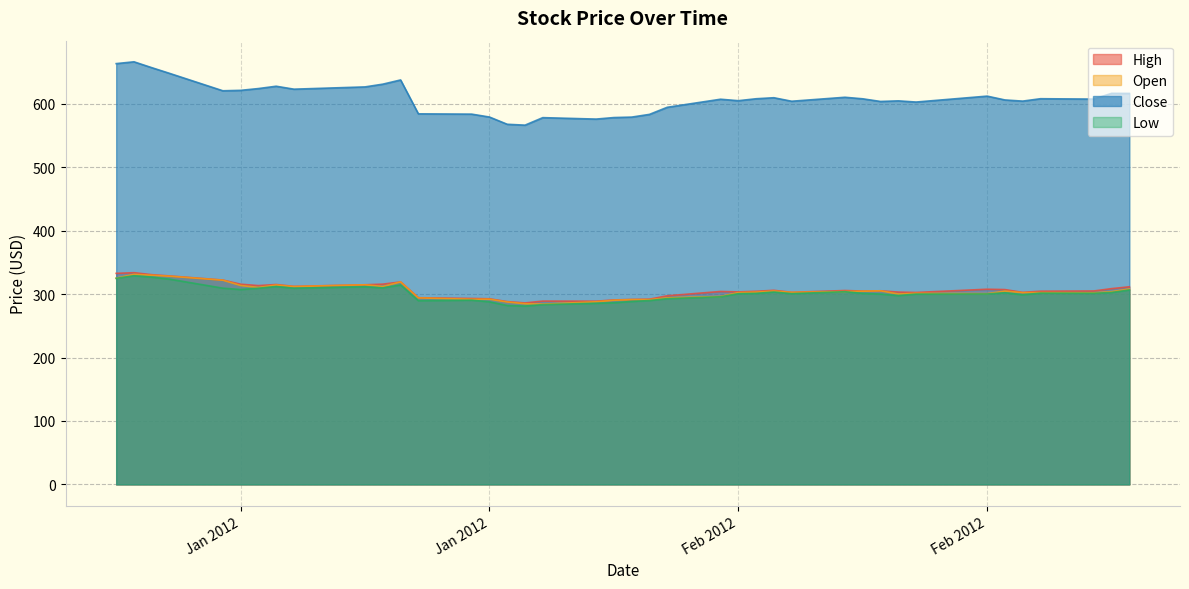

The value of Low at 2/16/2012 is 297.8. True or false?

True